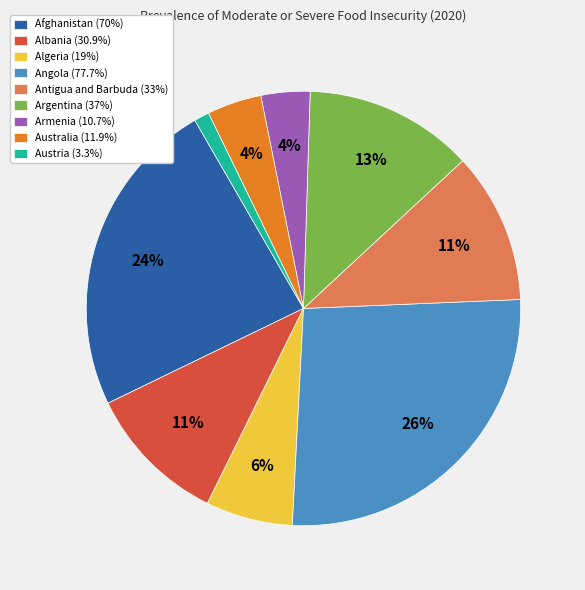

To the nearest percent, what portion does Austria represent?

1%